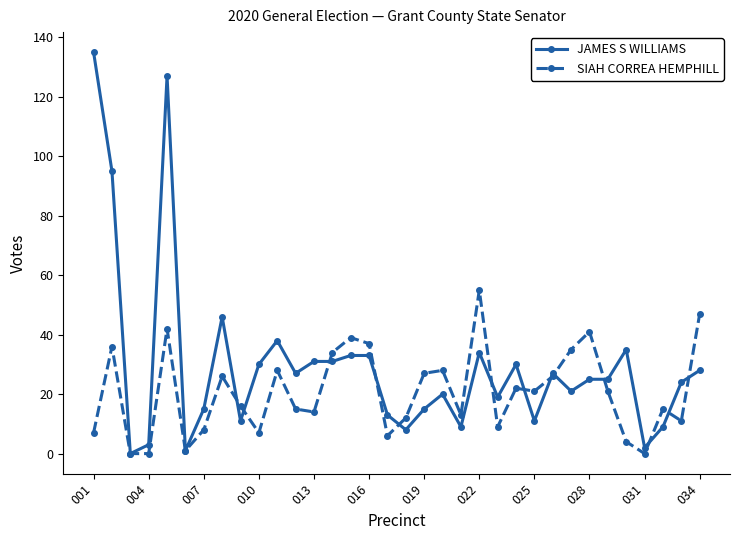

How many values in the SIAH CORREA HEMPHILL series are below 21?

17